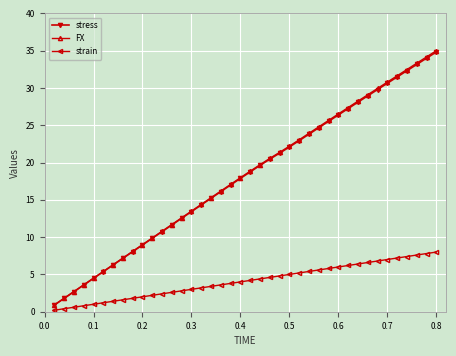

What is the lowest value of the stress series?

0.9